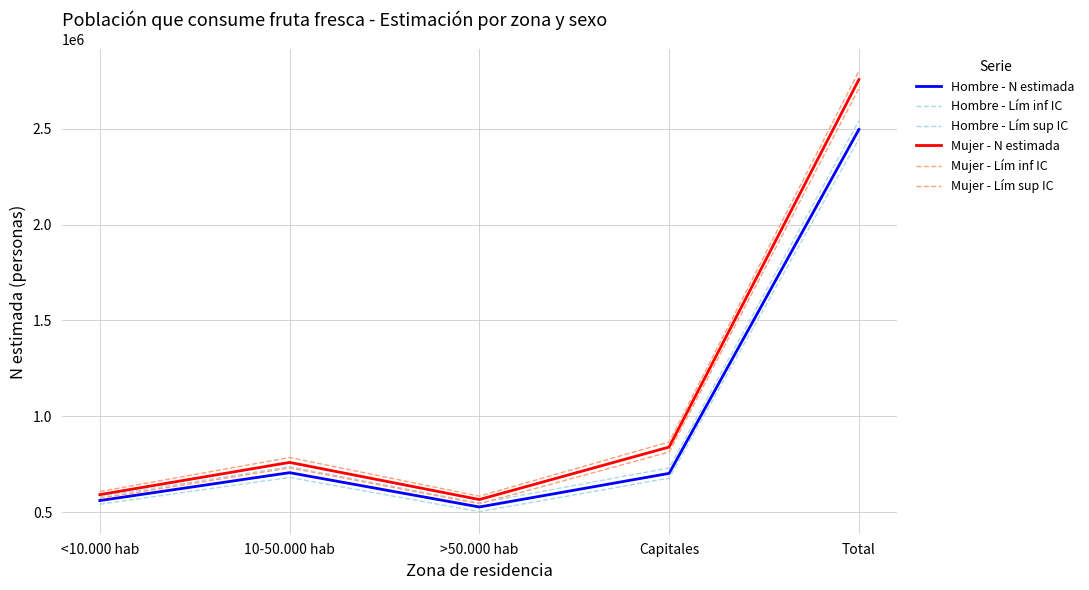

What is the maximum value for Mujer - Lím inf IC?

2709991